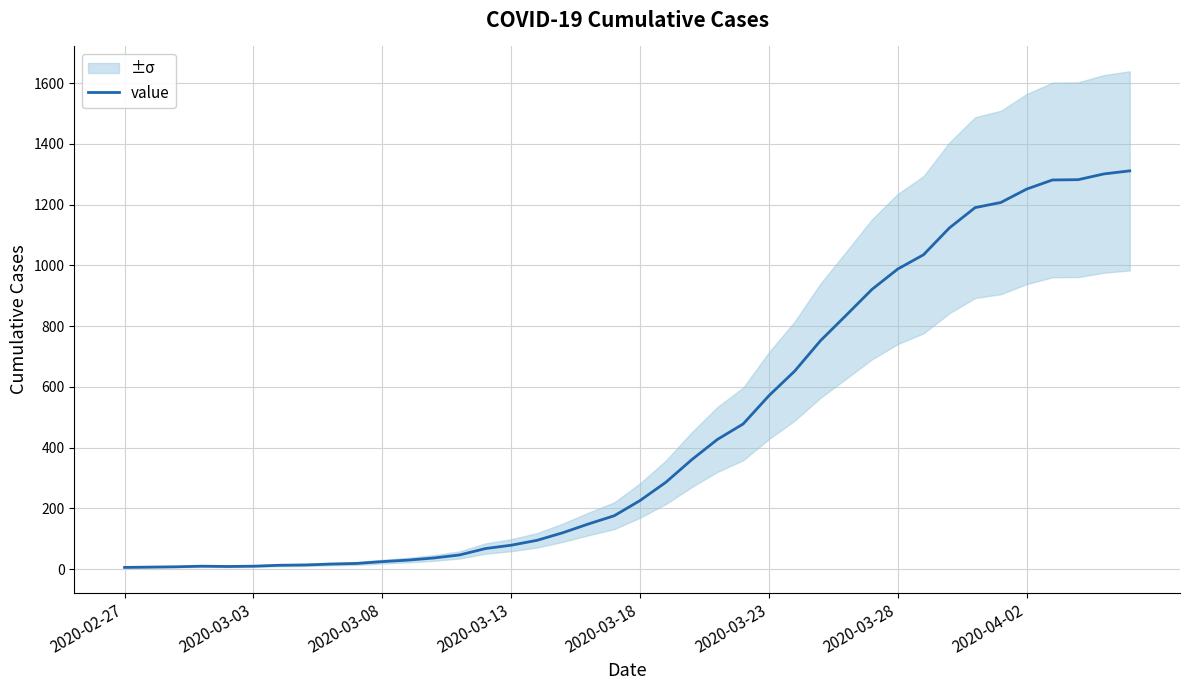

What is the maximum value for value?

1311